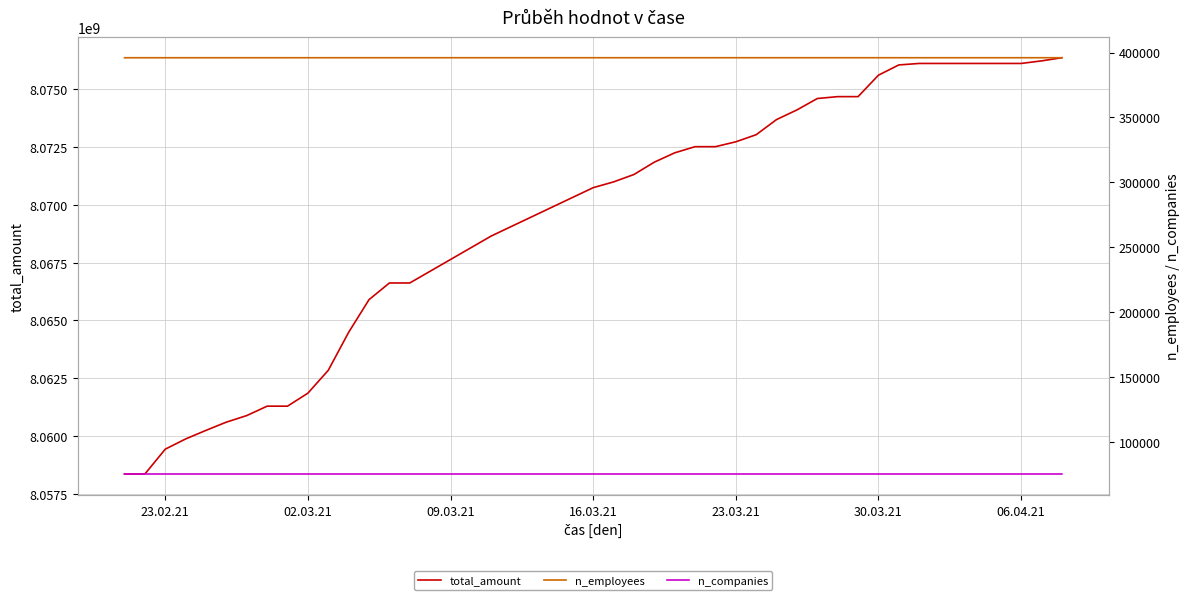

What is the minimum value for total_amount?

8058363480